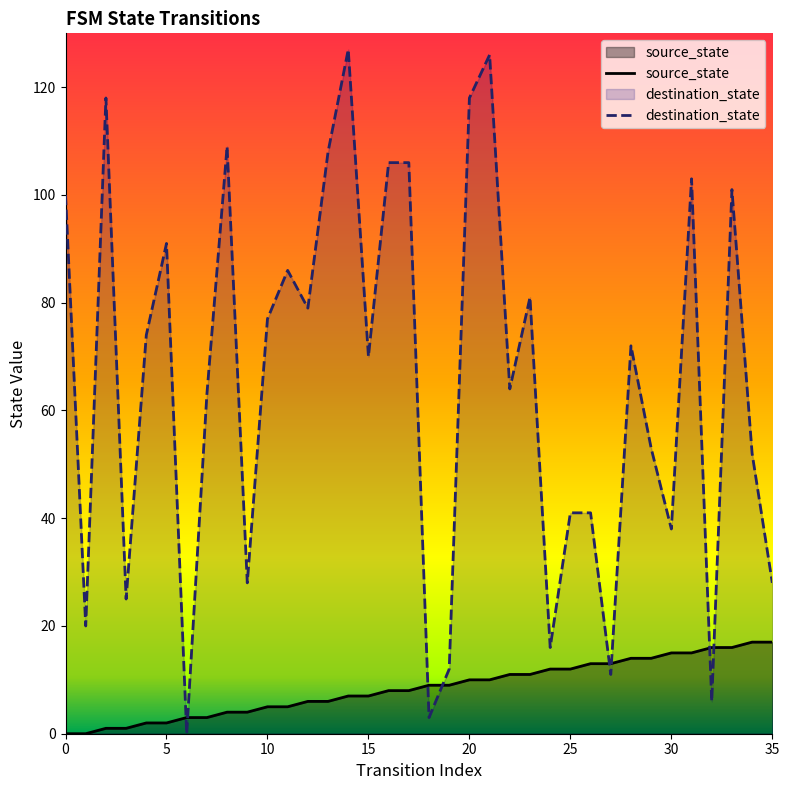

True or false: destination_state and source_state intersect in this chart.

True